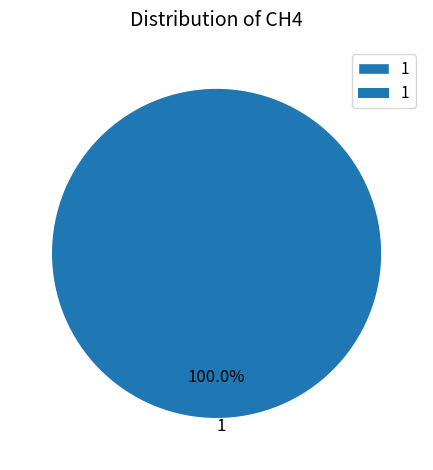

How many slices are in this pie chart?

1